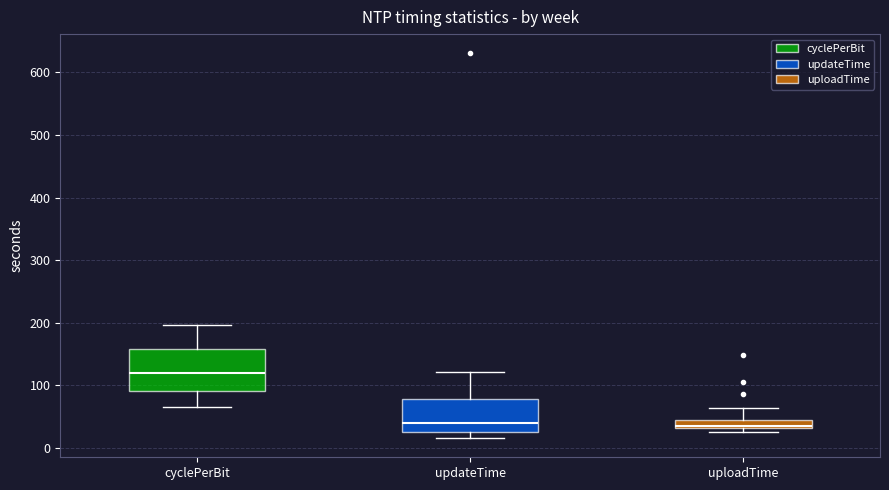

Comparing the boxes themselves (not the whiskers), which one is the tallest?

cyclePerBit